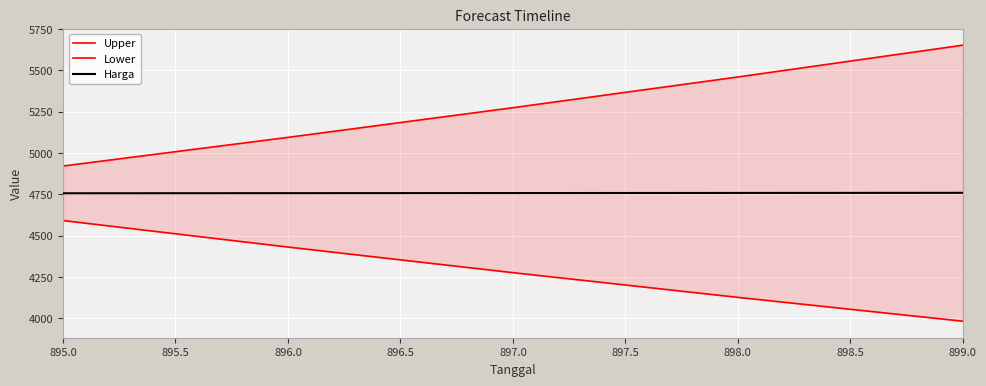

The Harga series shows 4757.3 at 895.0. True or false?

True